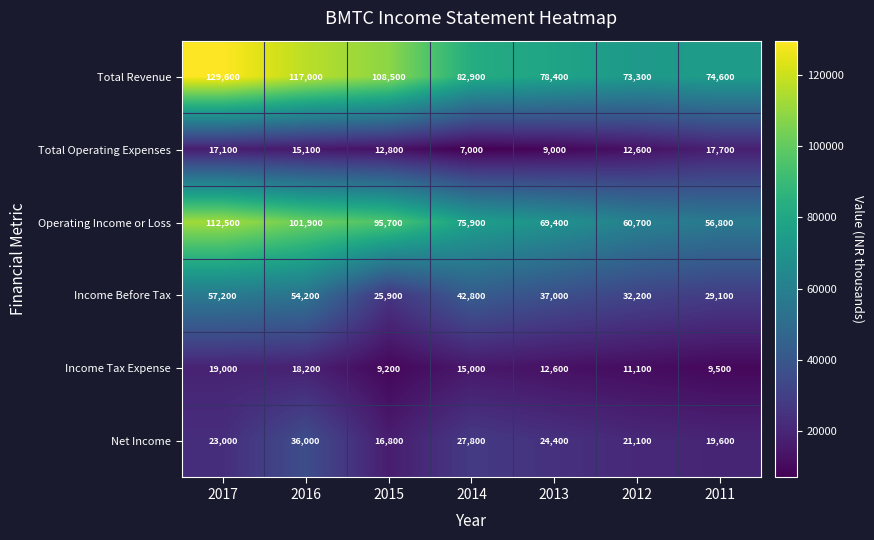

Is it true that Net Income equals 19600 at 2011?

True